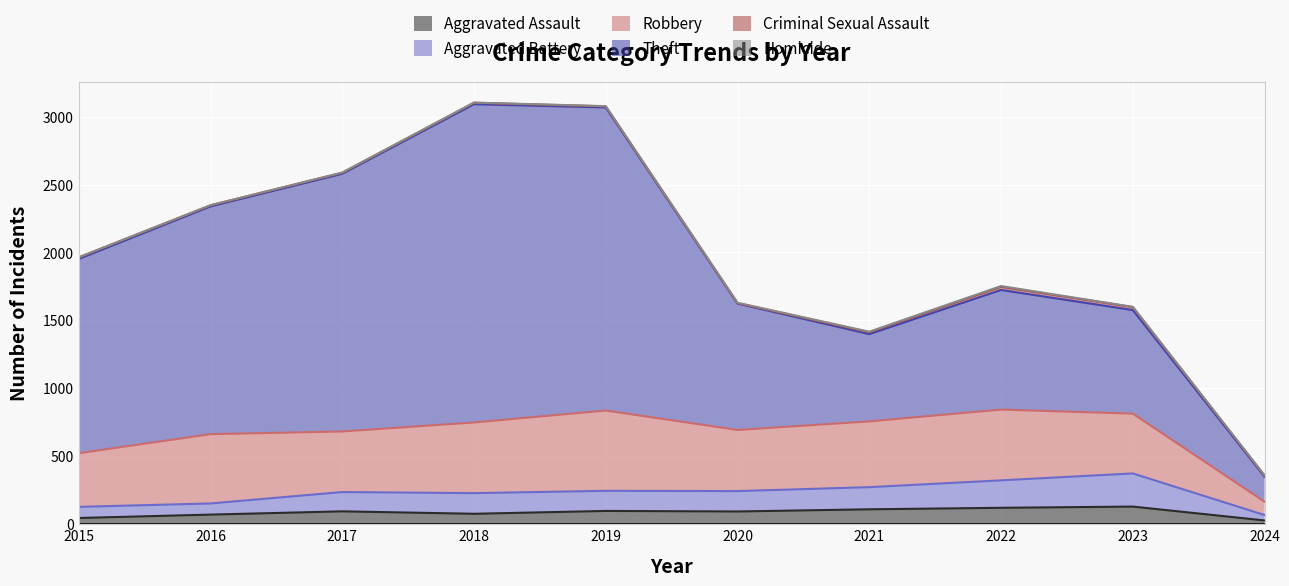

How many values in the Criminal Sexual Assault series exceed 11?

4